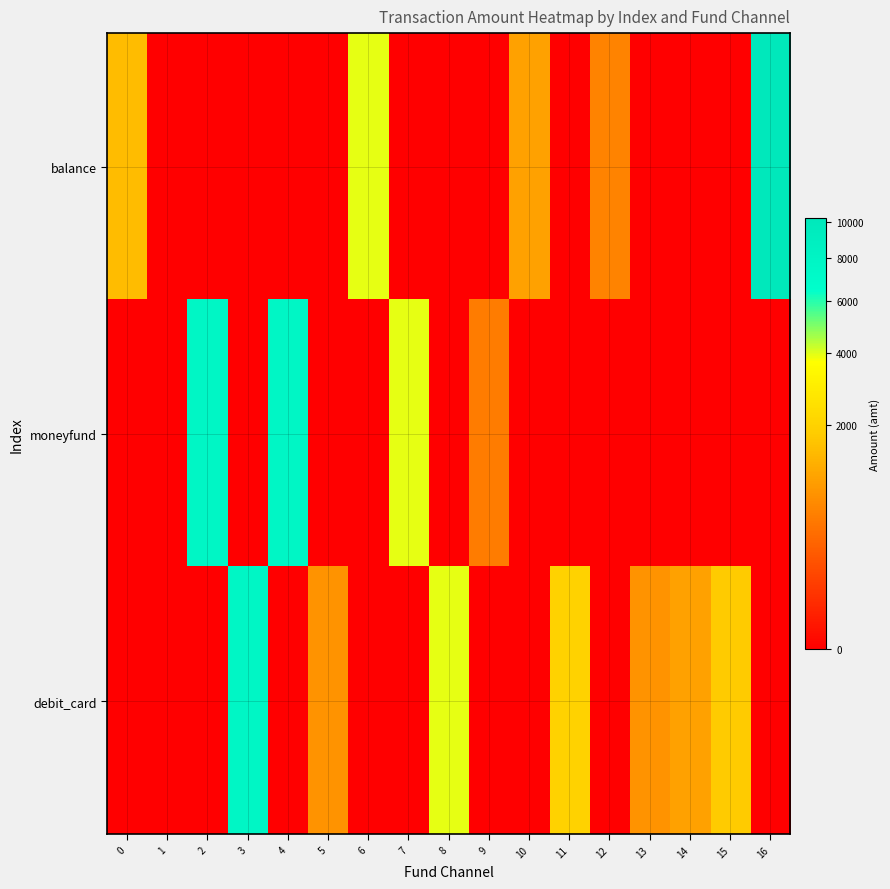

Reading left to right, extract all data points from this chart.

balance: 0=1500.0	1=0.0	2=0.0	3=0.0	4=0.0	5=0.0	6=3900.0	7=0.0	8=0.0	9=0.0	10=1000.0	11=0.0	12=600.0	13=0.0	14=0.0	15=0.0	16=10215.0
moneyfund: 0=0.0	1=0.0	2=7700.0	3=0.0	4=7700.0	5=0.0	6=0.0	7=3900.0	8=0.0	9=540.0	10=0.0	11=0.0	12=0.0	13=0.0	14=0.0	15=0.0	16=0.0
debit_card: 0=0.0	1=0.0	2=0.0	3=7700.0	4=0.0	5=800.0	6=0.0	7=0.0	8=3900.0	9=0.0	10=0.0	11=2000.0	12=0.0	13=799.0	14=999.0	15=1789.0	16=0.0